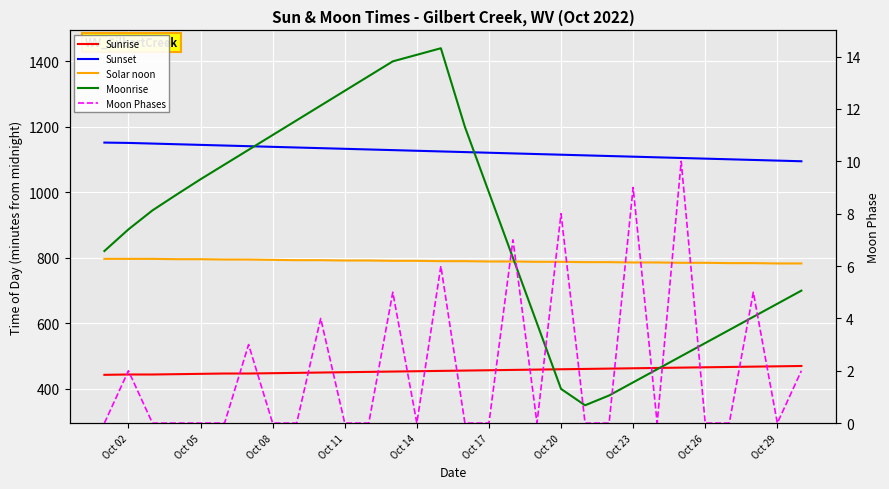

Which series has the largest total across all categories?

Sunset